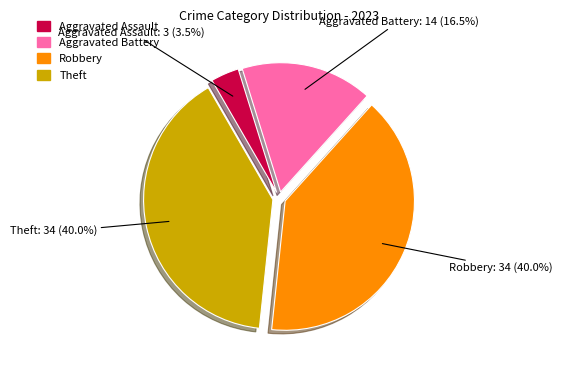

To the nearest percent, what is the average slice percentage?

25%